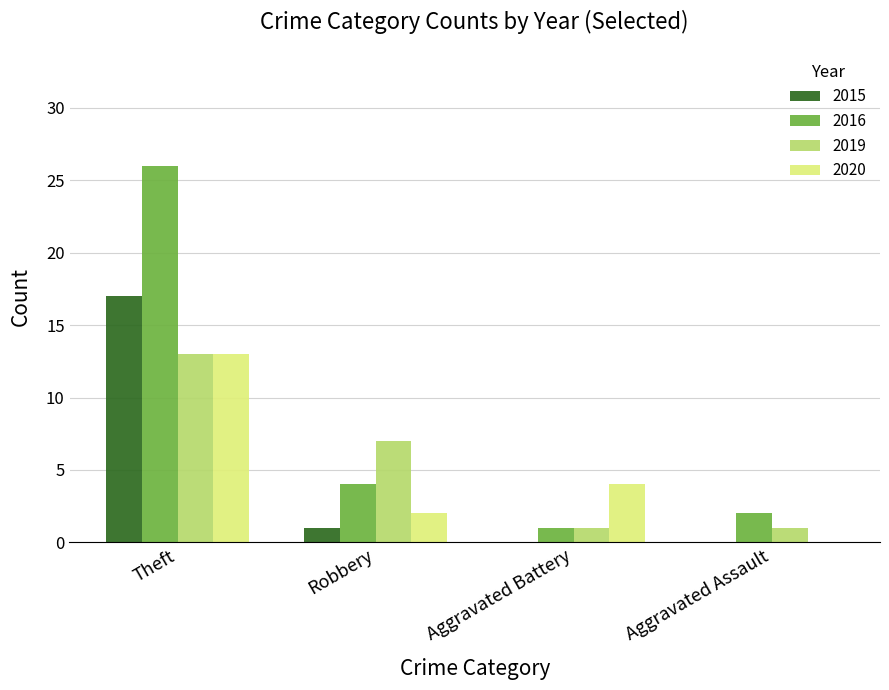

At which label does 2019 first exceed 7?

Theft